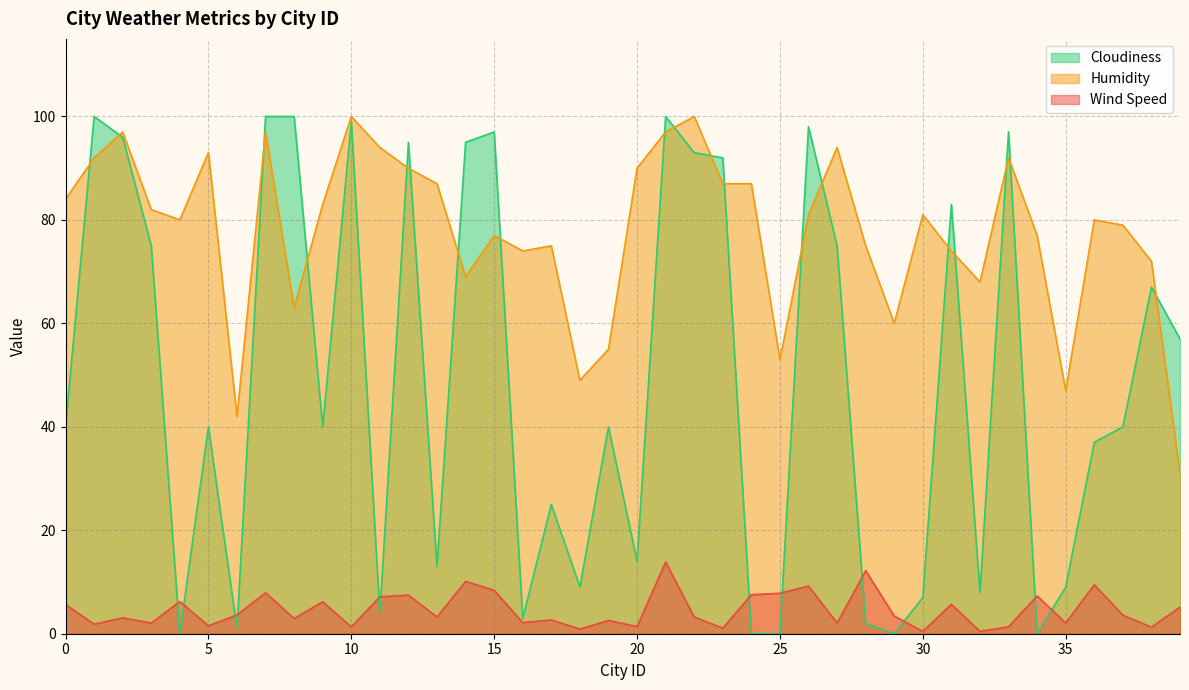

How many lines are shown in the chart?

3